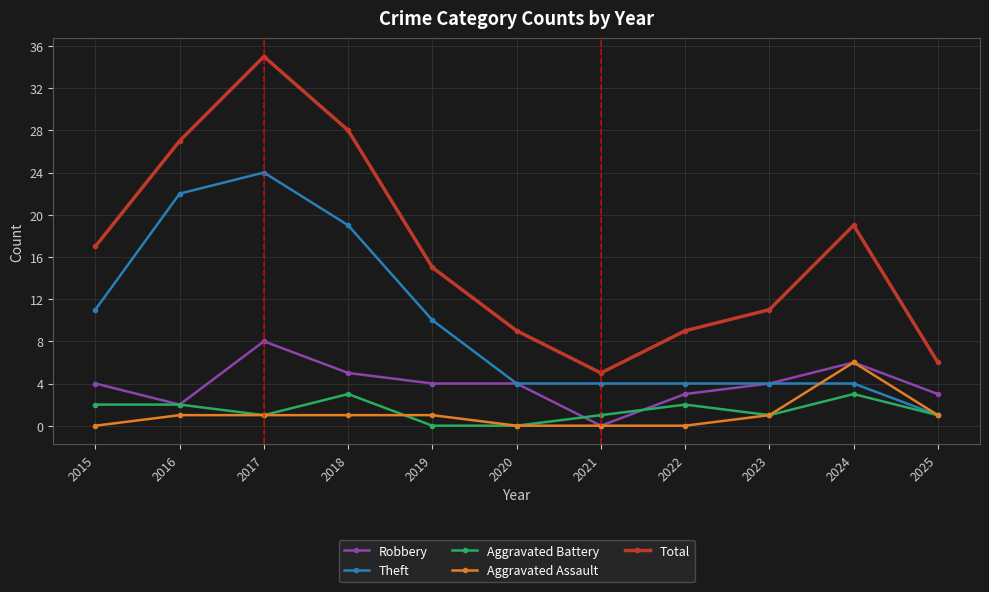

Which series has the largest total across all categories?

Total